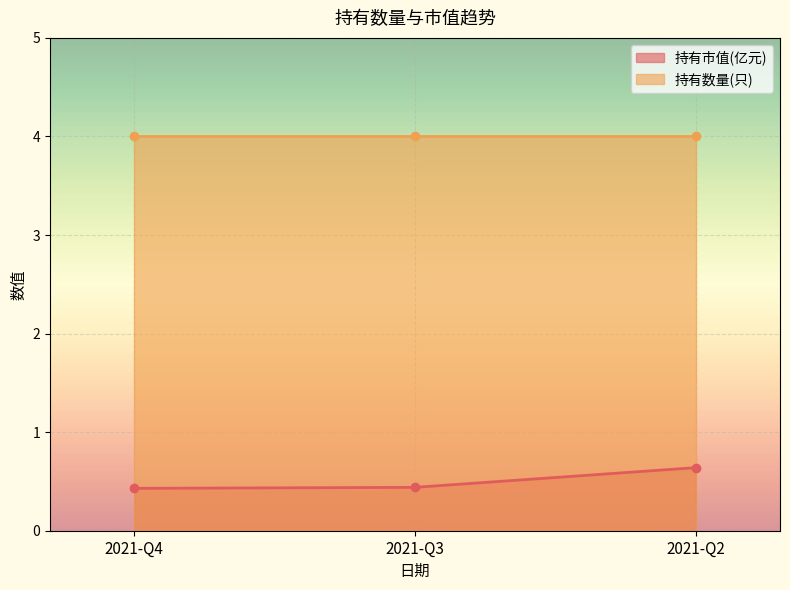

Read the value at 2021-Q2.

0.6